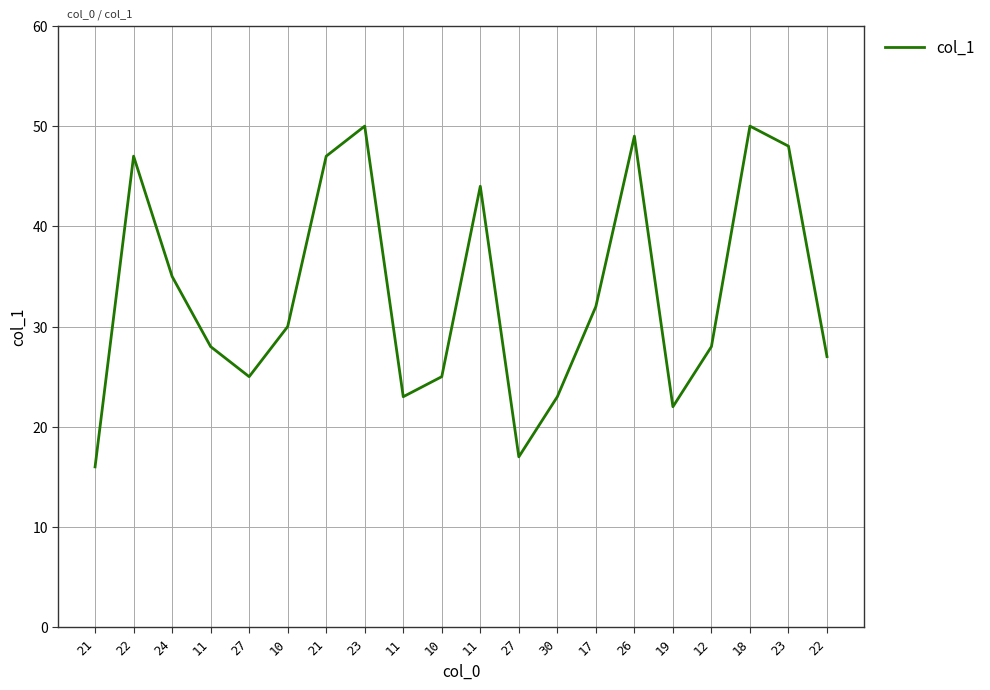

What is the change in value from 27 to 30?

+6